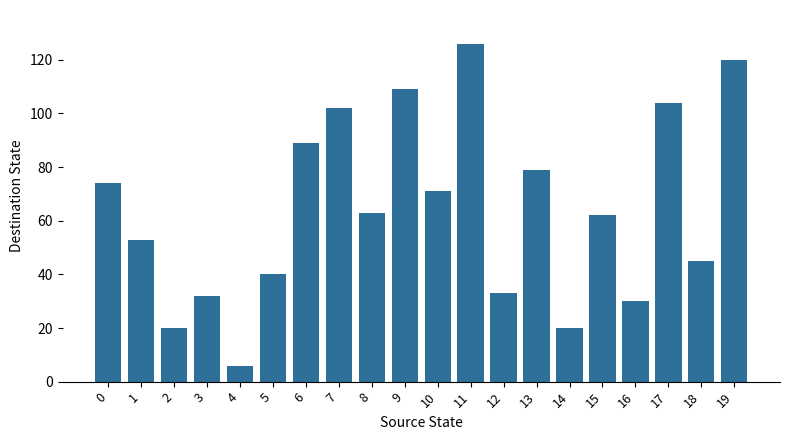

What is the sum of the values at 11 and 4?

132